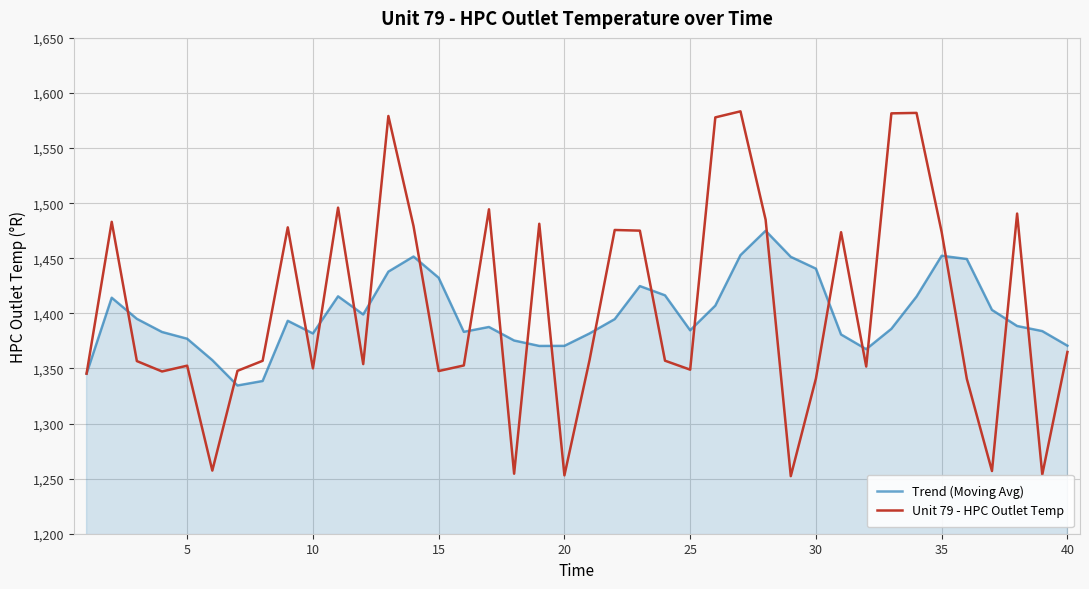

List the series in order of their peak value, highest first.

Unit 79 - HPC Outlet Temp, Trend (Moving Avg)